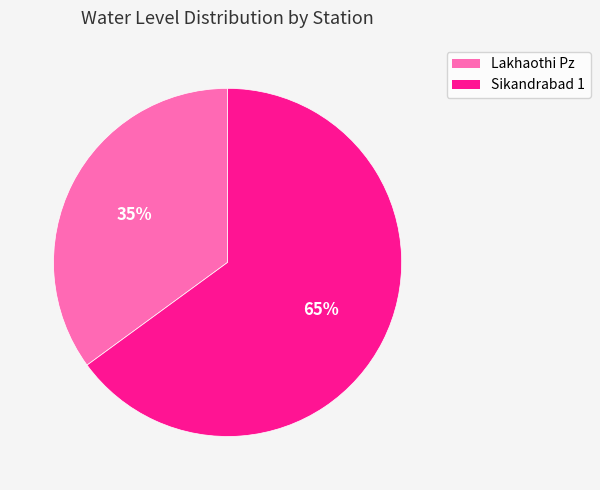

To the nearest percent, what is the combined percentage of Lakhaothi Pz and Sikandrabad 1?

100%